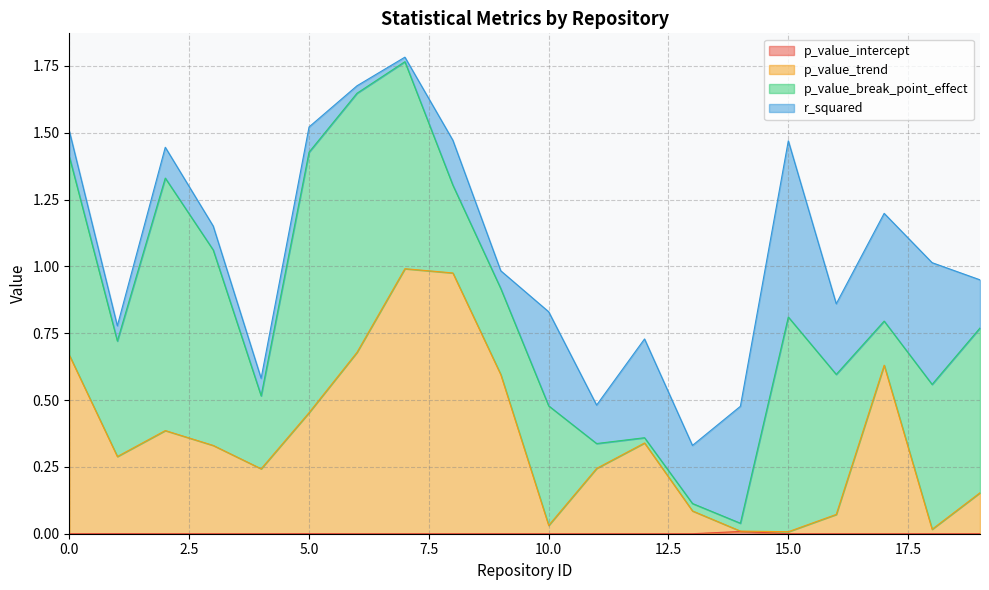

Does the chart display data point markers on the line(s)?

No